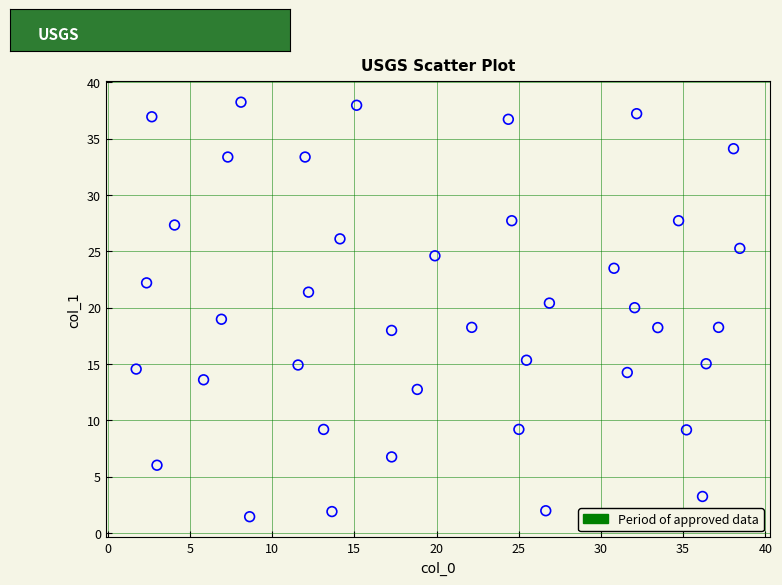

What is the range of X values (max minus min)?

36.7